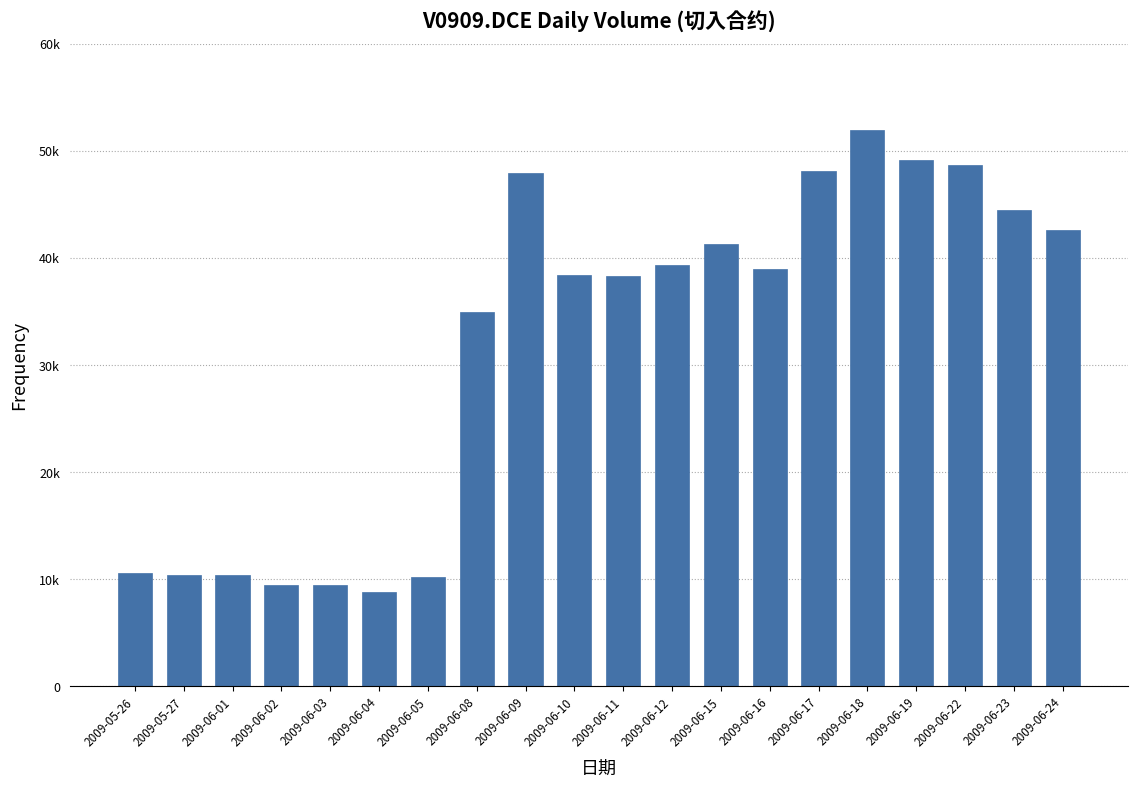

Does the chart contain any negative values?

No